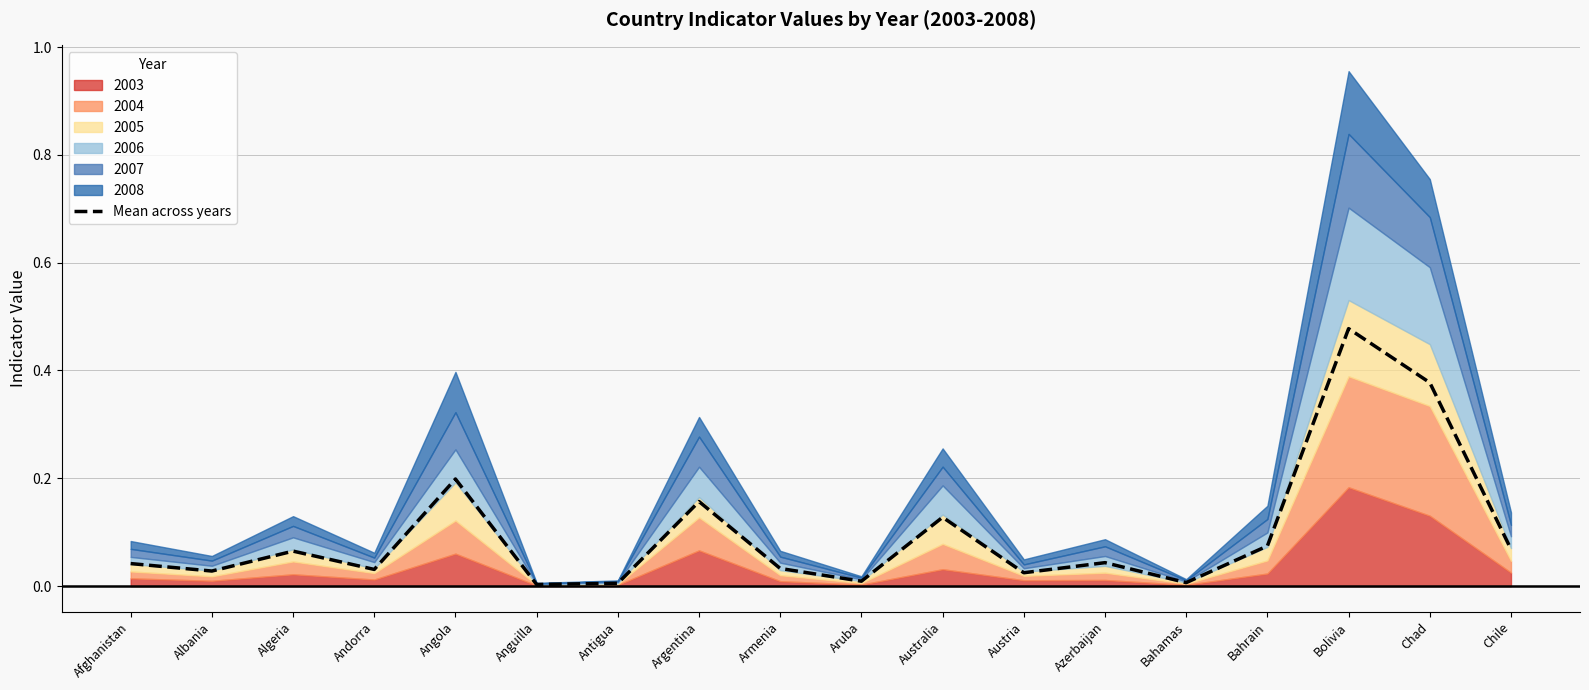

What is the change in value from Australia to Bahrain?

-0.1